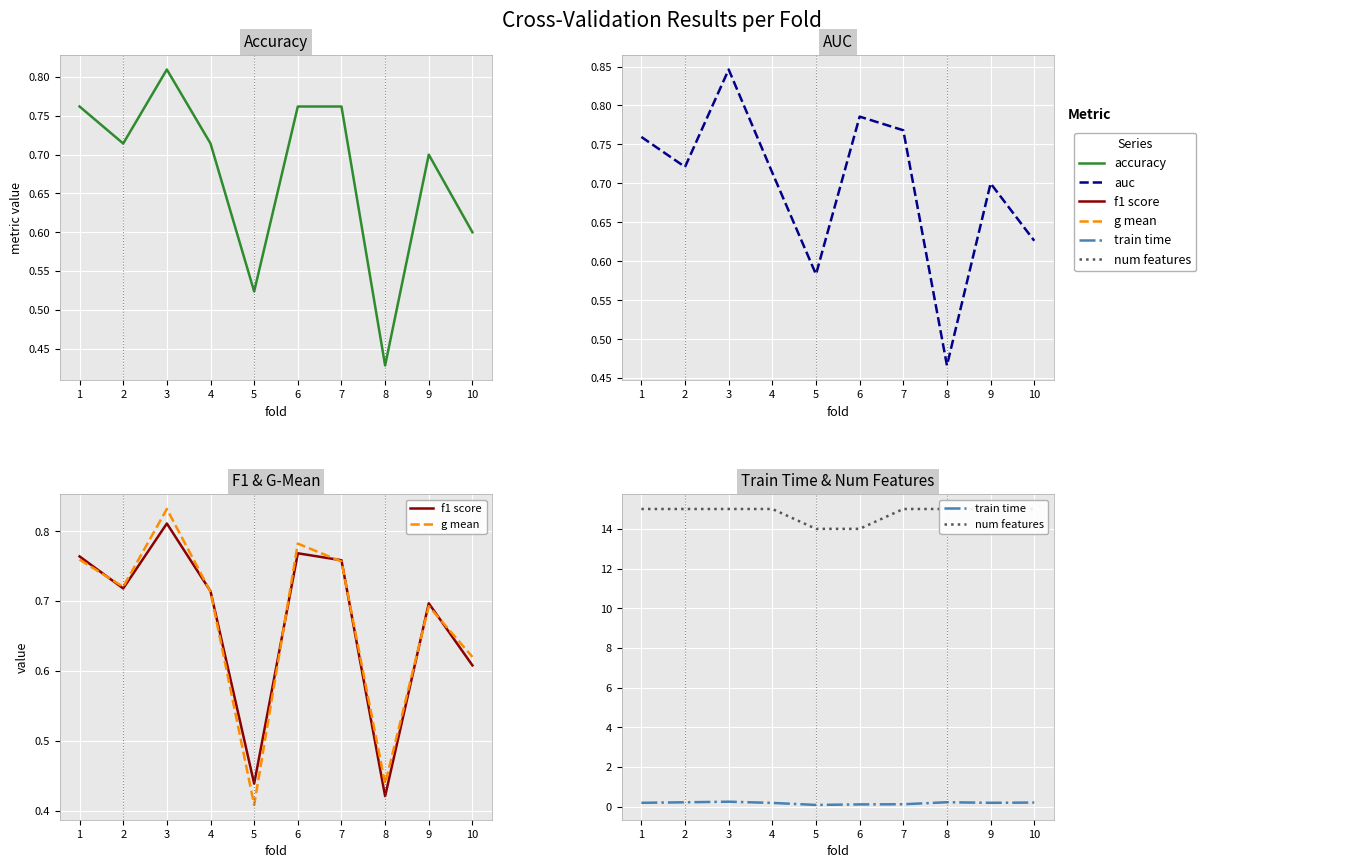

What is the maximum value for g mean?

0.8